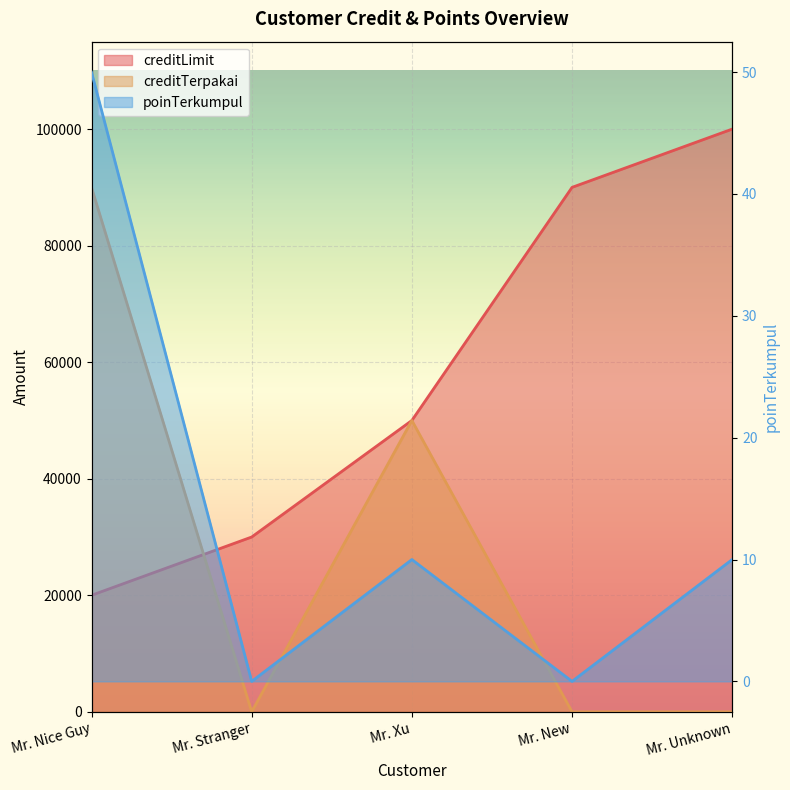

Which label corresponds to the largest value in the chart?

Mr. Unknown